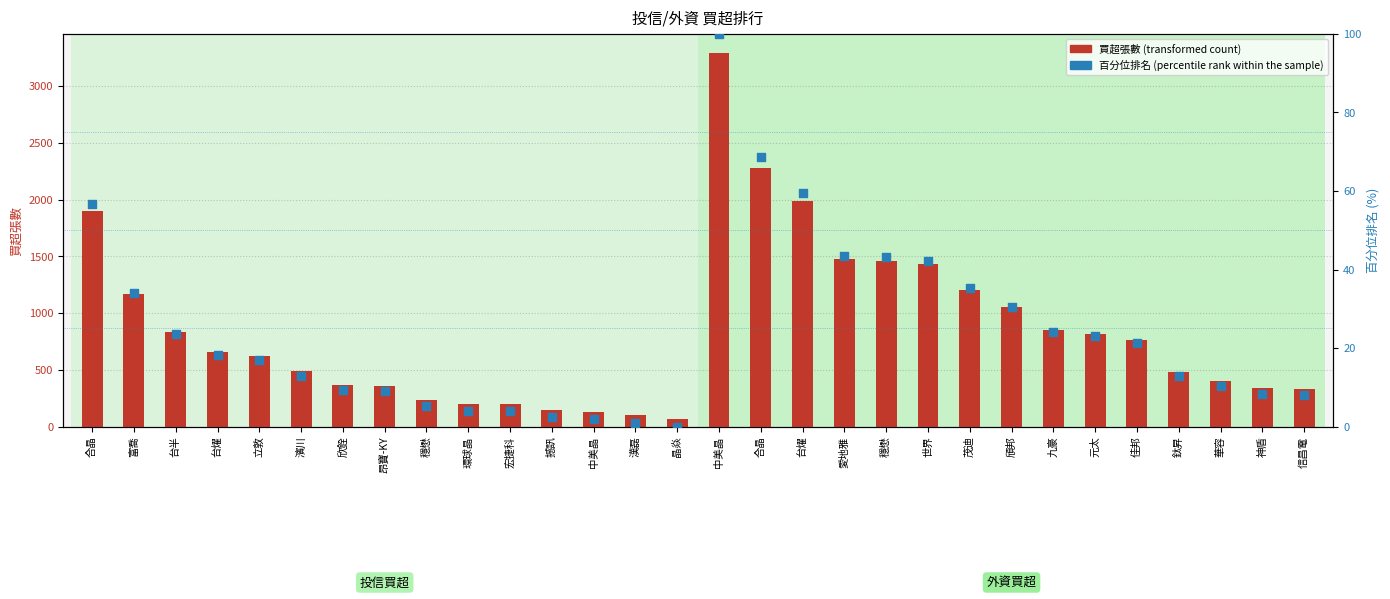

Which series has the widest spread of Y values?

買超張數 (transformed count)